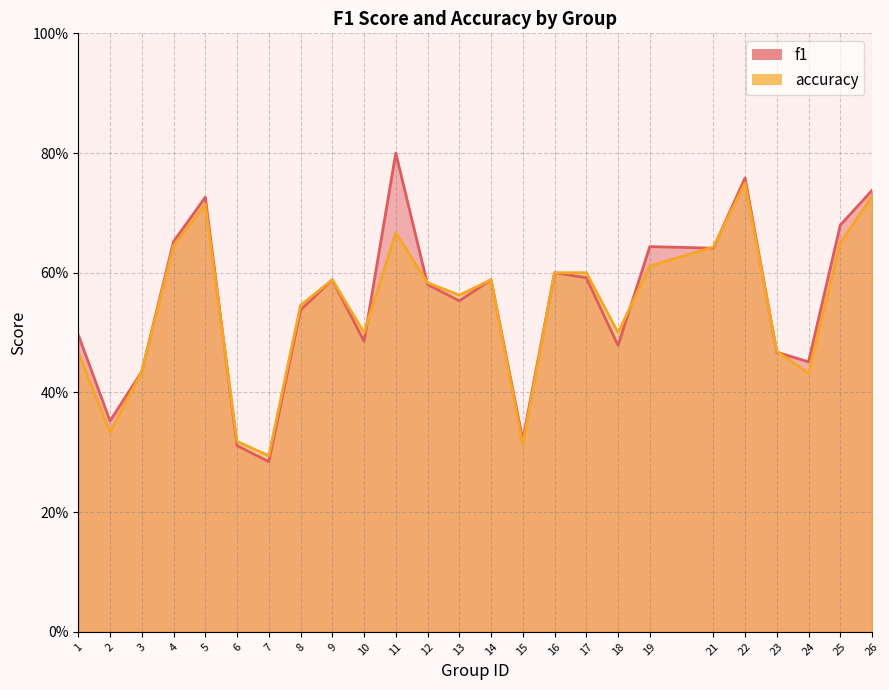

In f1, how many points are lower than both neighbors (excluding endpoints)?

8